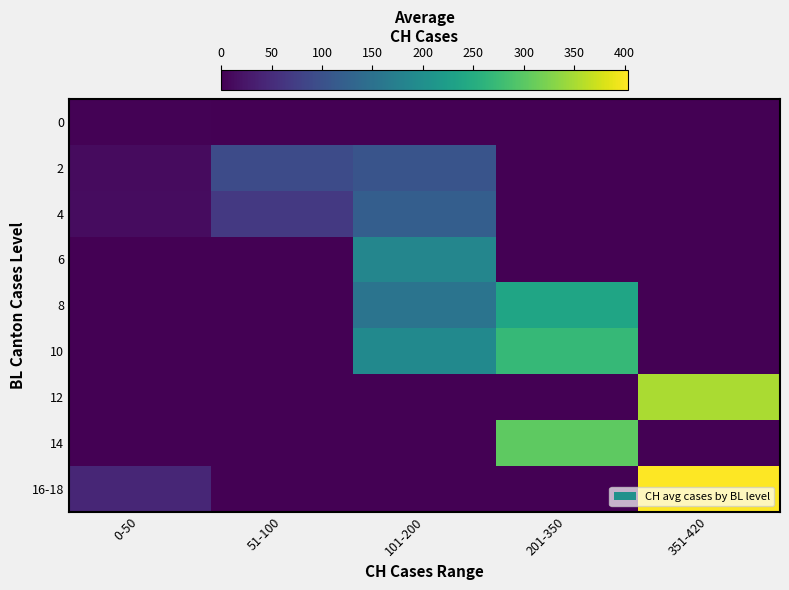

What is the difference between the highest and lowest values at 101-200?

191.0